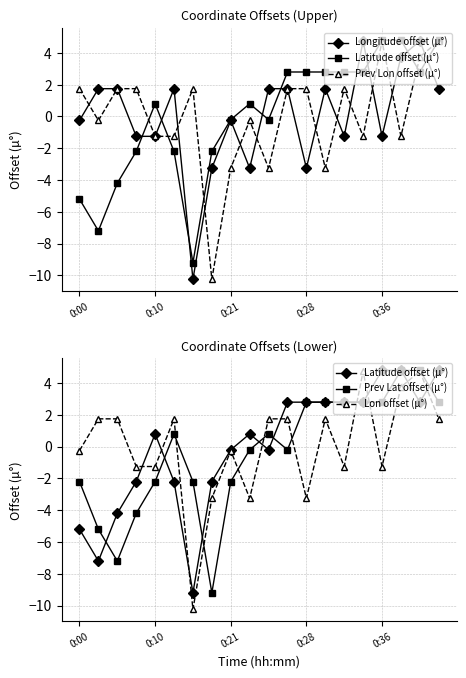

What is the value of the Latitude offset (µ°) point at the 19th from the left?

2.8